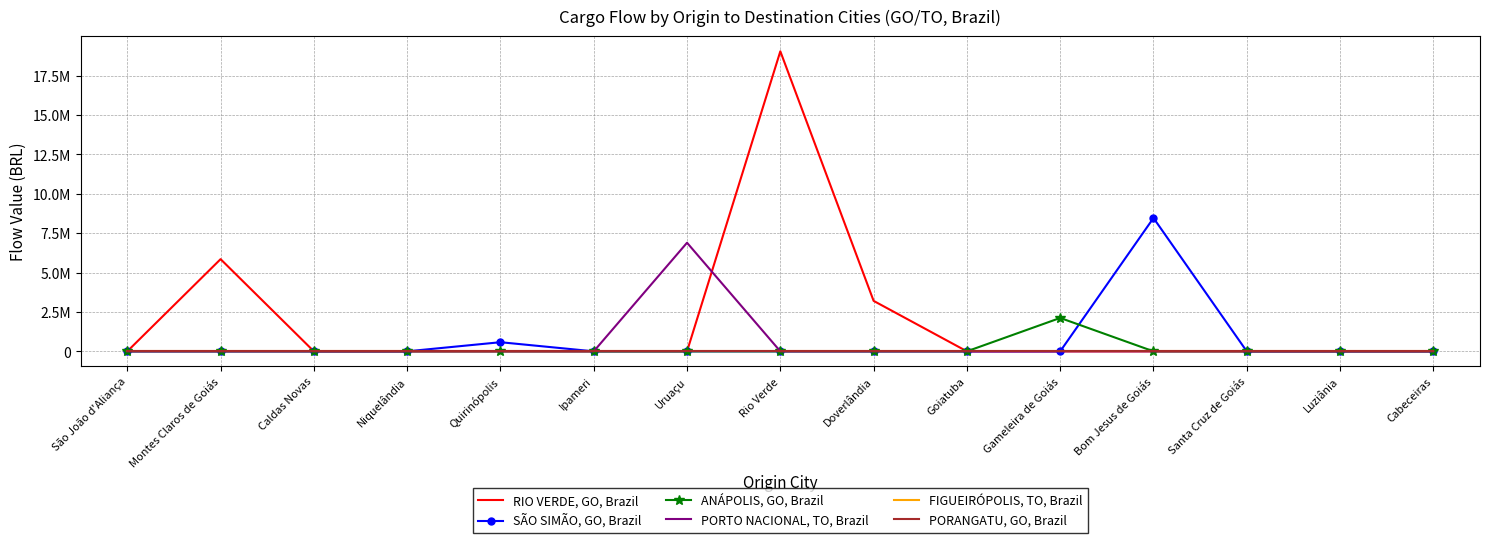

At how many categories does at least one series exceed 17068748?

1